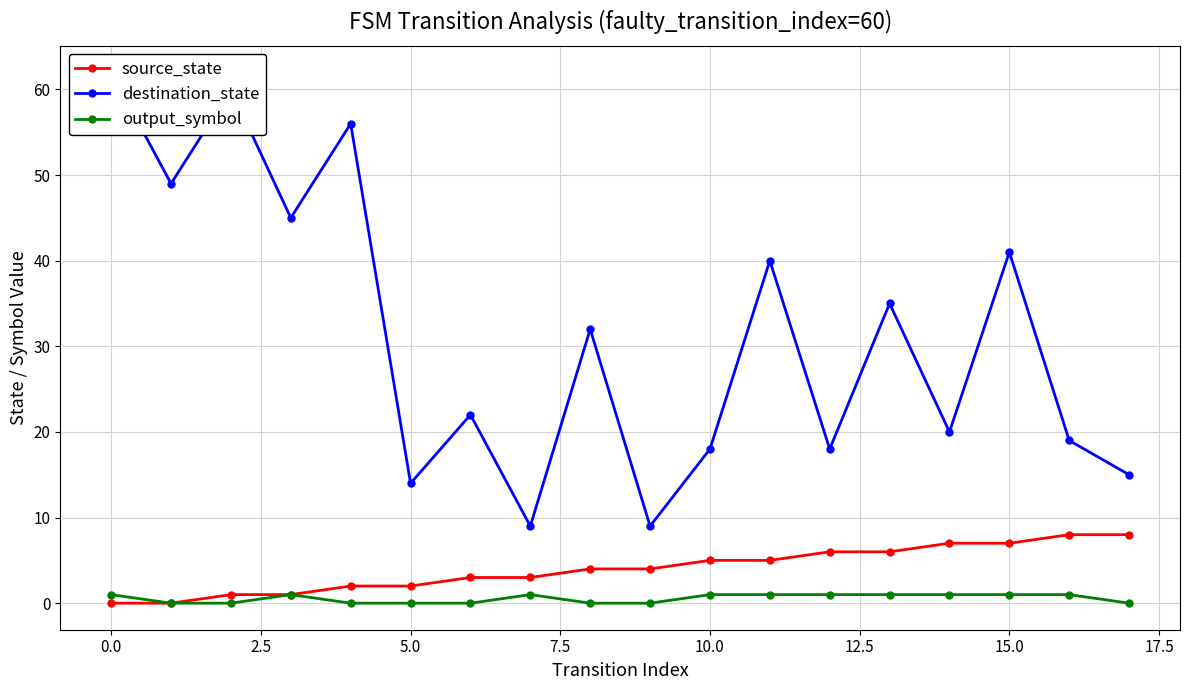

Which series has the widest spread of values?

destination_state